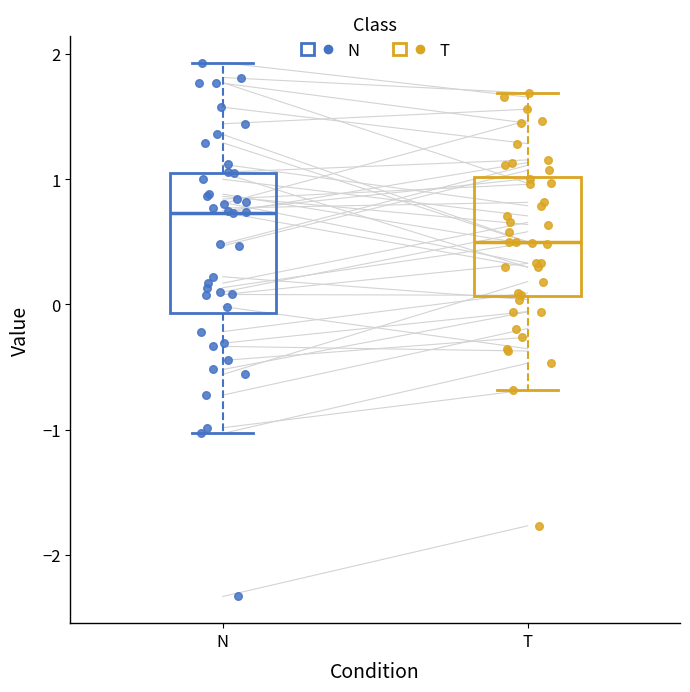

Reading left to right, transcribe this box plot: for each box, give where its median line is, the range the box spans, and where its two whiskers end, as read against the y-axis. The values are not printed on the chart, so give them approximately, as read against the axis.

N: median 0.7, box -0.1 to 1.1, whiskers -1.0 to 1.9
T: median 0.5, box 0.1 to 1.0, whiskers -0.7 to 1.7